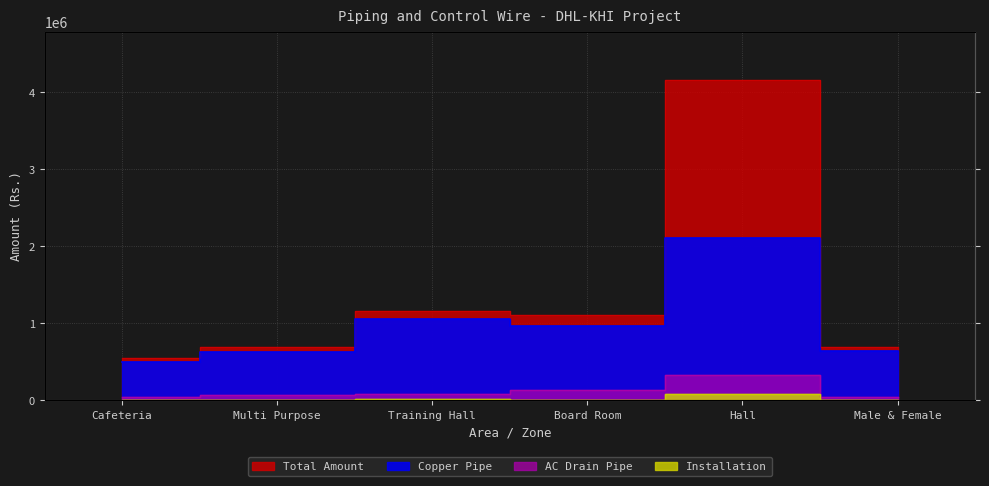

Which series has the largest total across all categories?

Total Amount